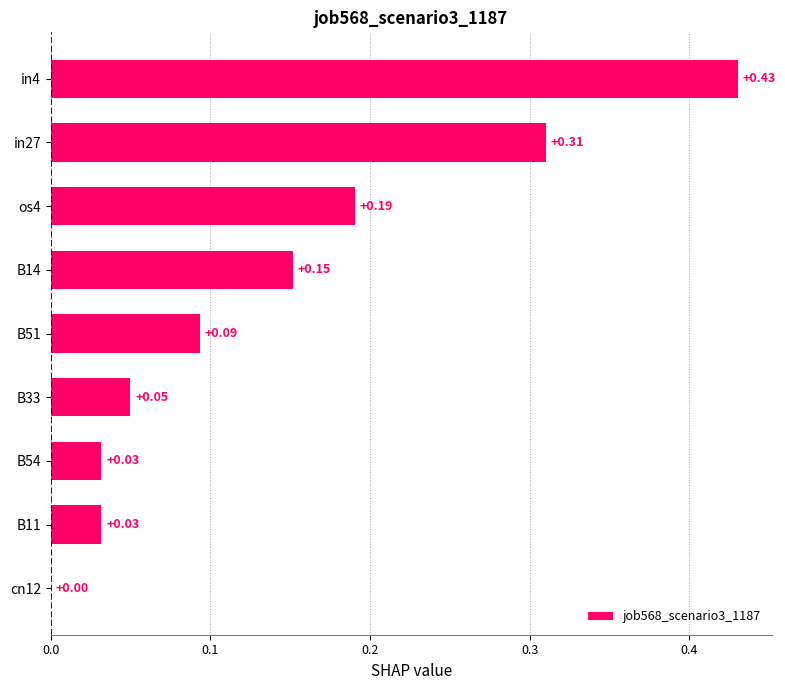

What is the change in value from B54 to in27?

+0.3